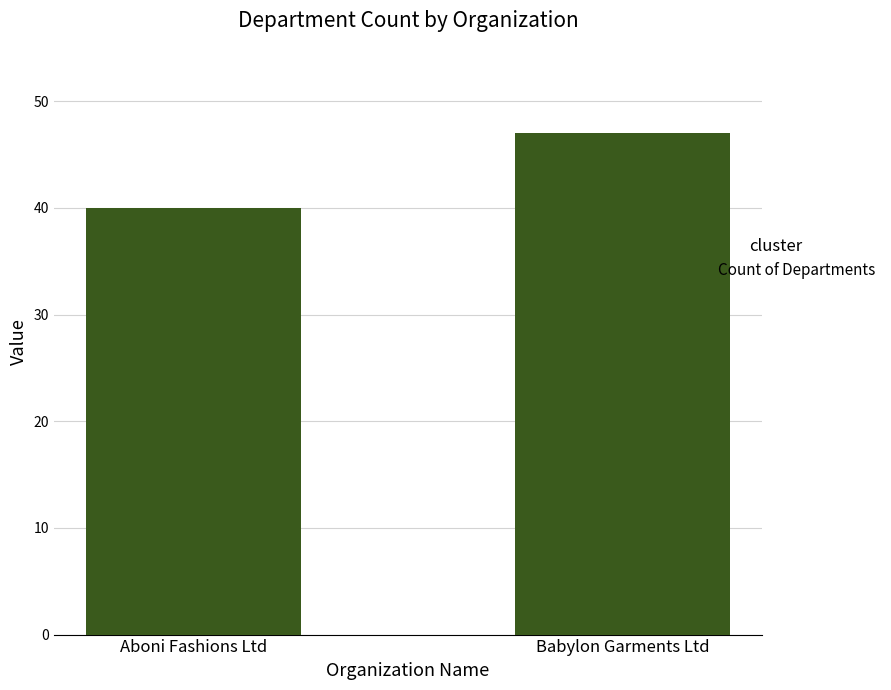

The value at Aboni Fashions Ltd is 40. True or false?

True